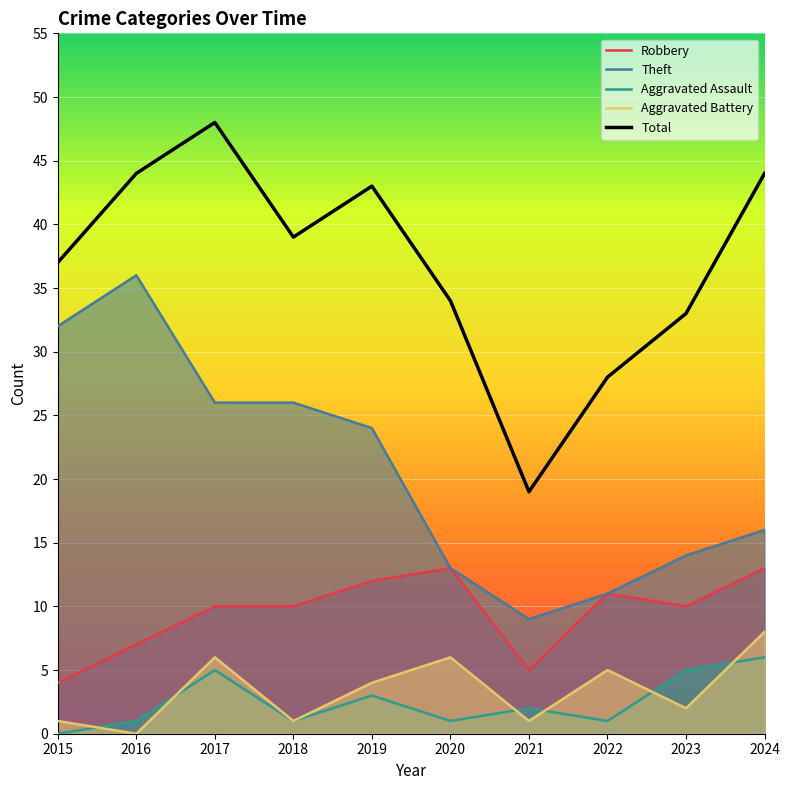

What is the spread (max minus min) of values at 2021?

18